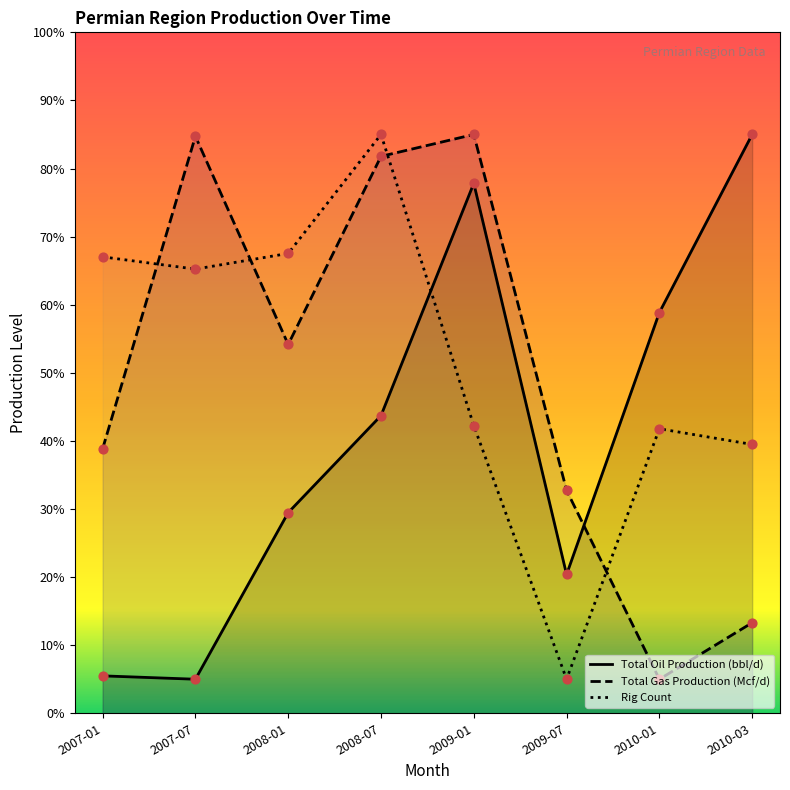

Which series contains the highest Y value?

Total Oil Production (bbl/d)